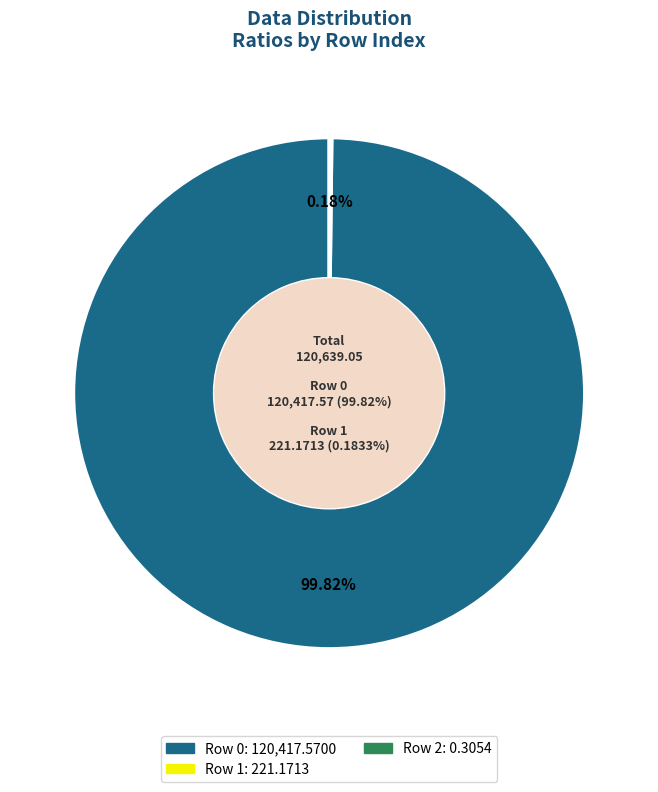

Is there a majority slice in this chart?

Yes